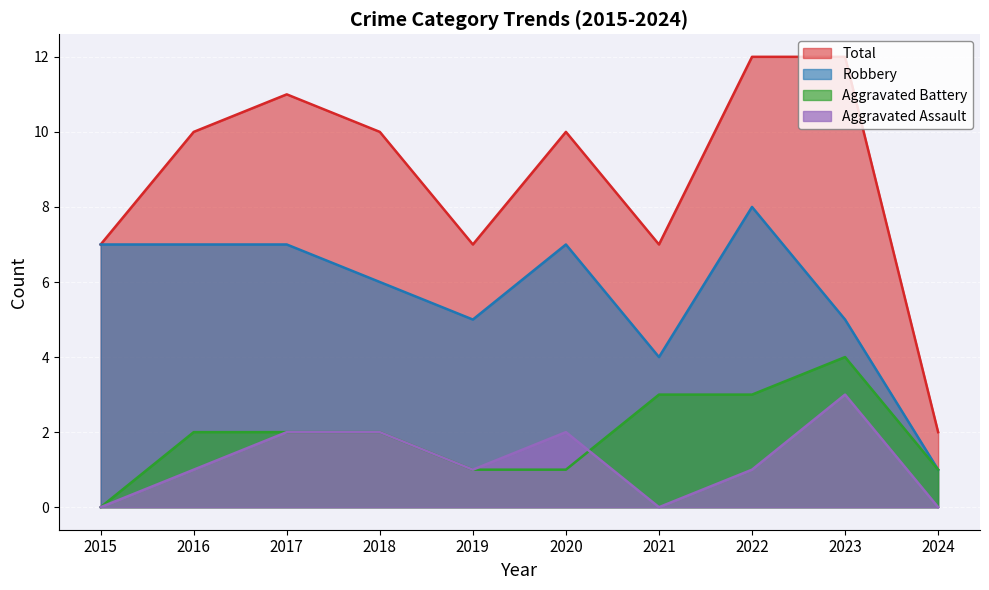

Reading left to right, extract all data points from this chart.

Aggravated Assault: 0	1	2	2	1	2	0	1	3	0
Aggravated Battery: 0	2	2	2	1	1	3	3	4	1
Robbery: 7	7	7	6	5	7	4	8	5	1
Total: 7	10	11	10	7	10	7	12	12	2